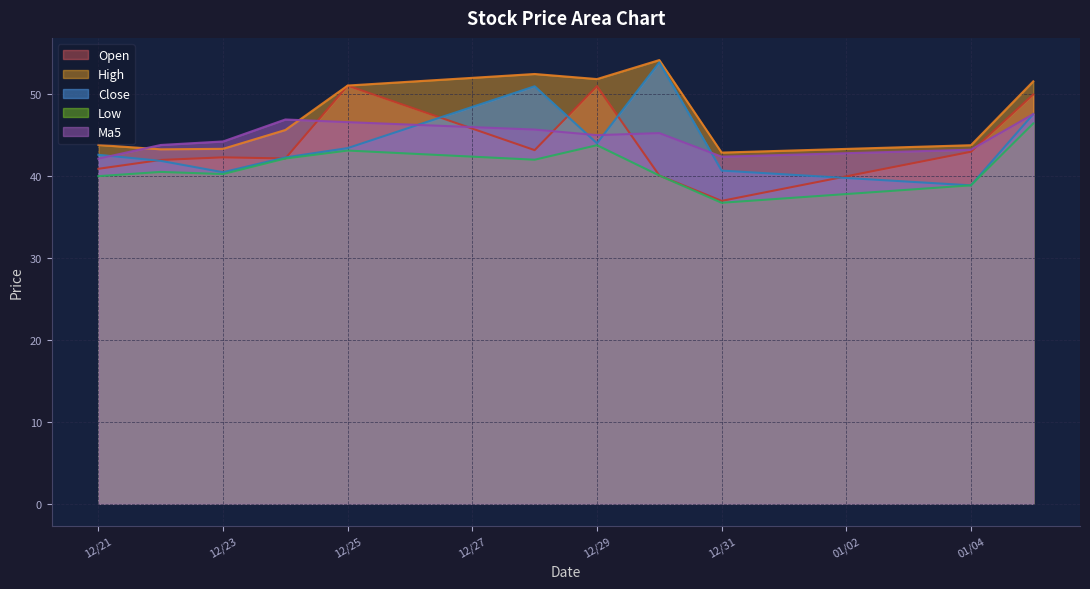

What is the total value across all series at 2020-12-30?

233.6